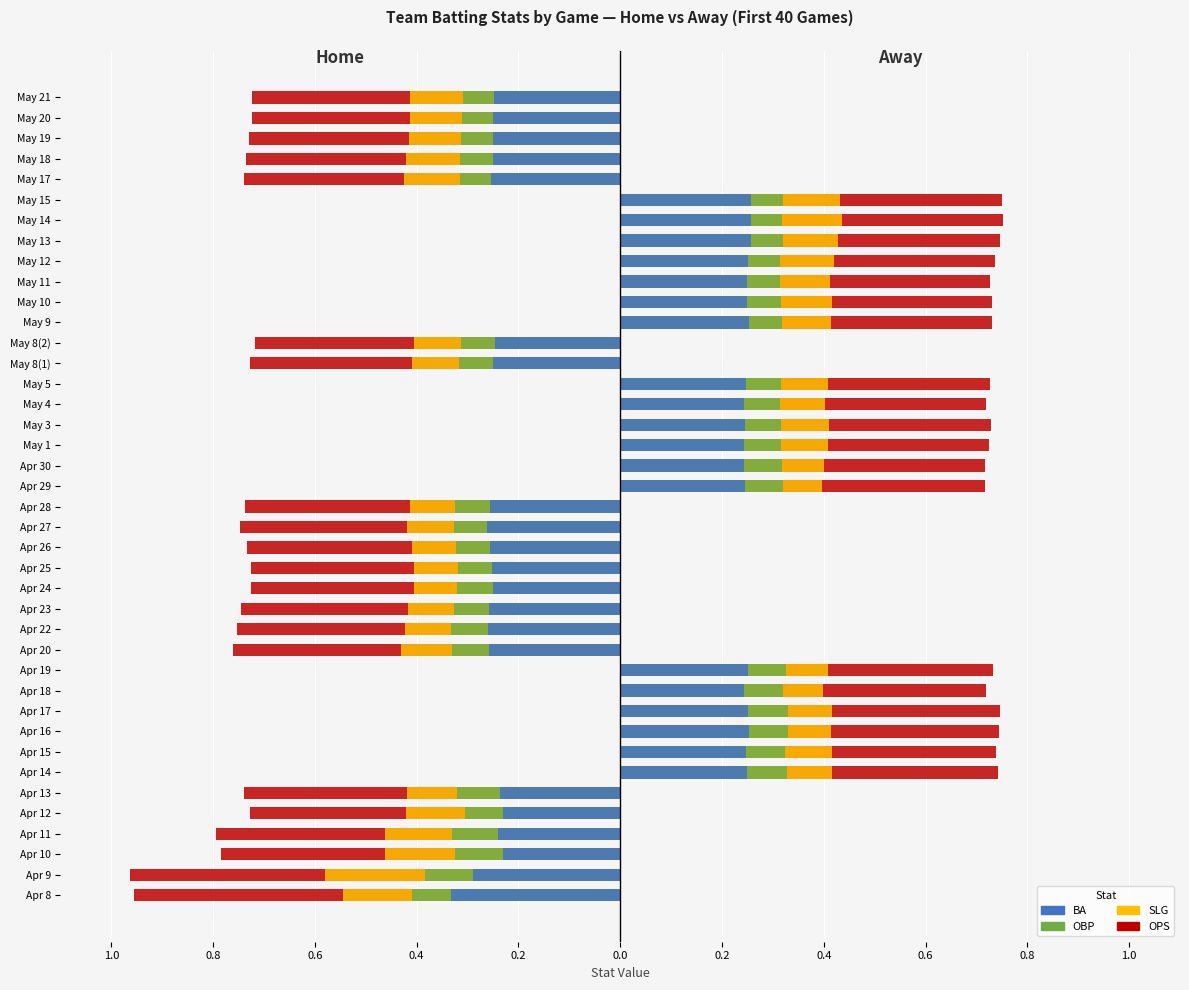

Is it true that BA equals -0.4 at Apr 25?

False